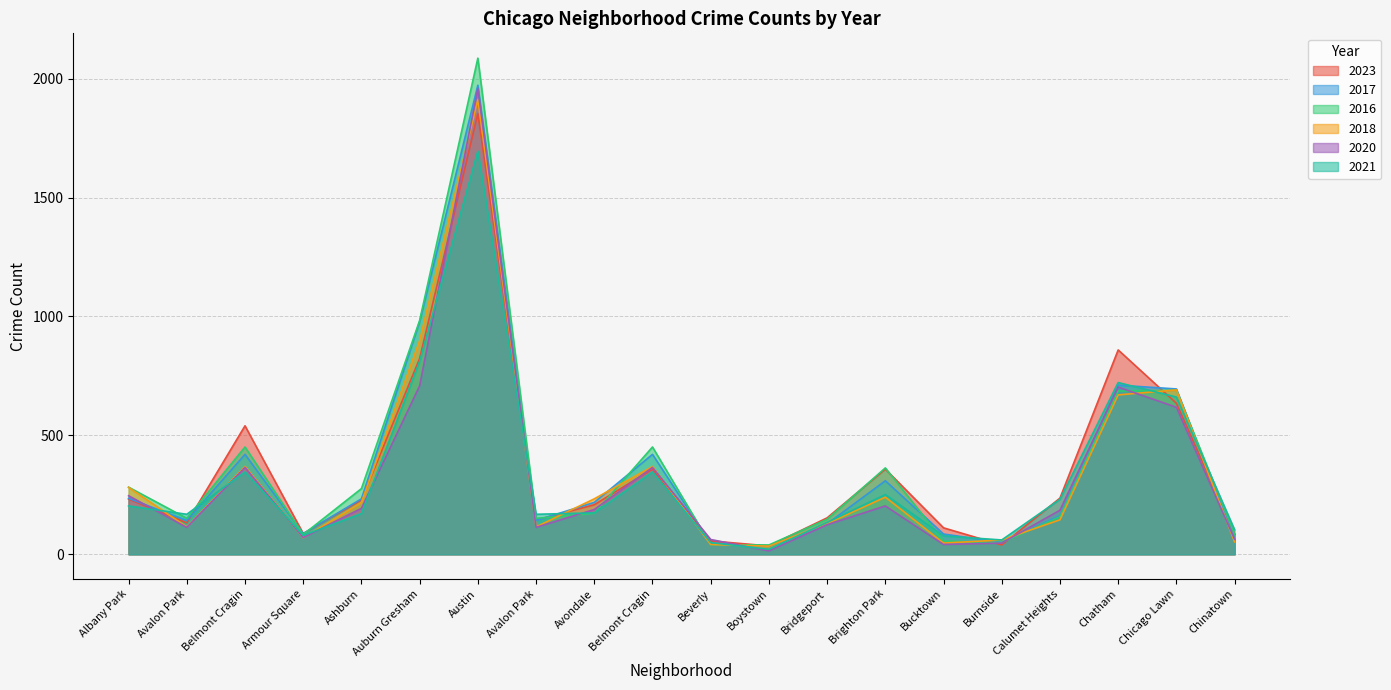

Which category has the highest value in the 2016 series?

Austin